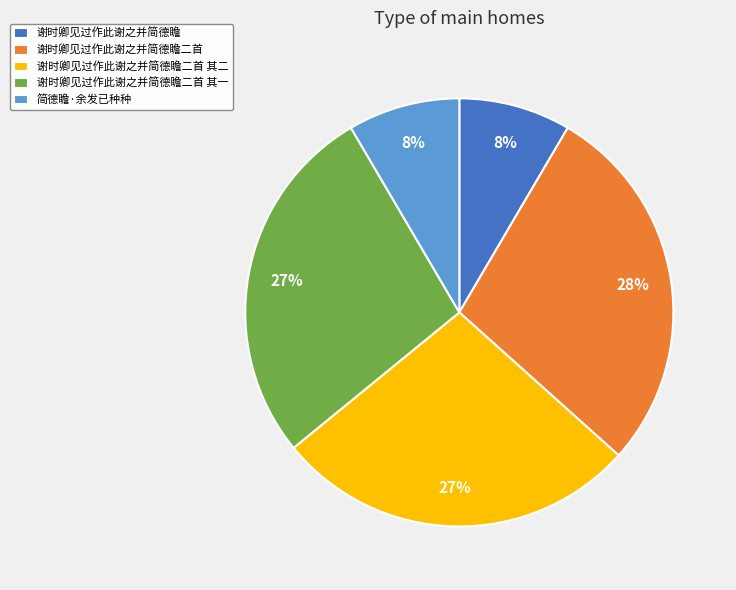

The 谢时卿见过作此谢之并简德瞻二首 其二 slice represents 27% of the pie. True or false?

True